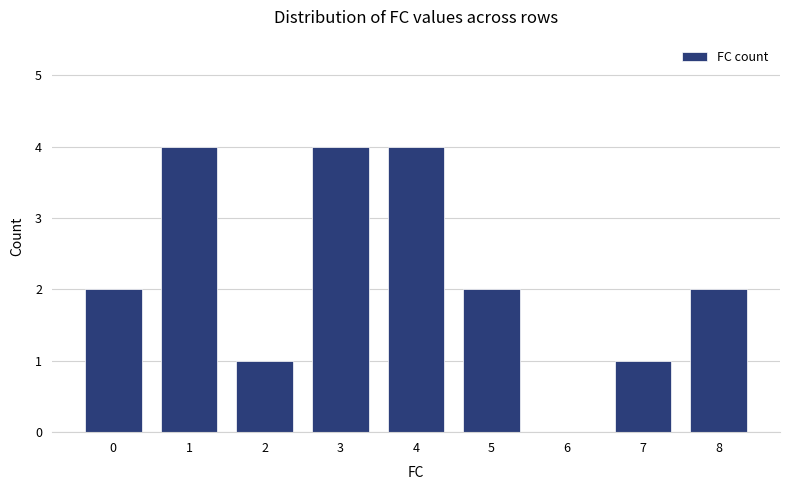

What is the sum of all values?

20